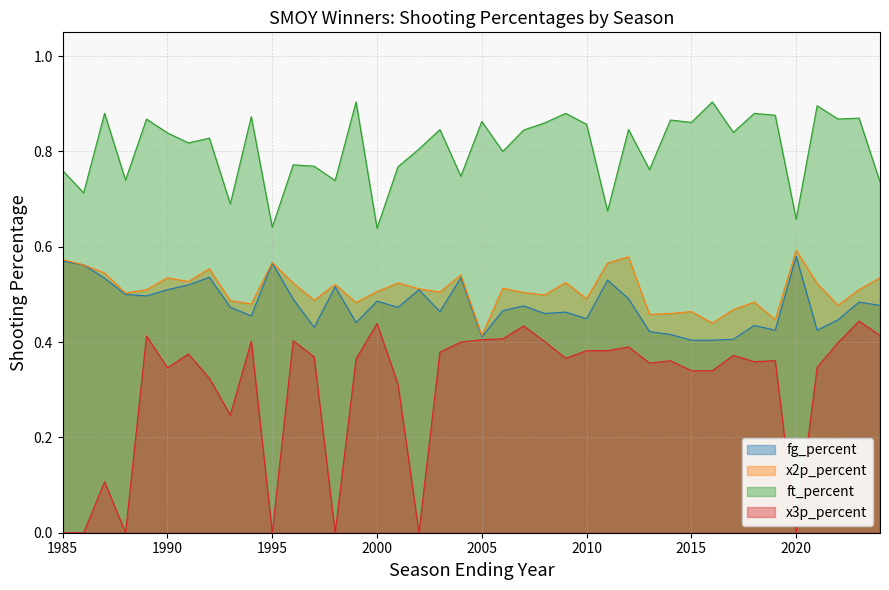

True or false: x3p_percent and ft_percent cross at least once.

False